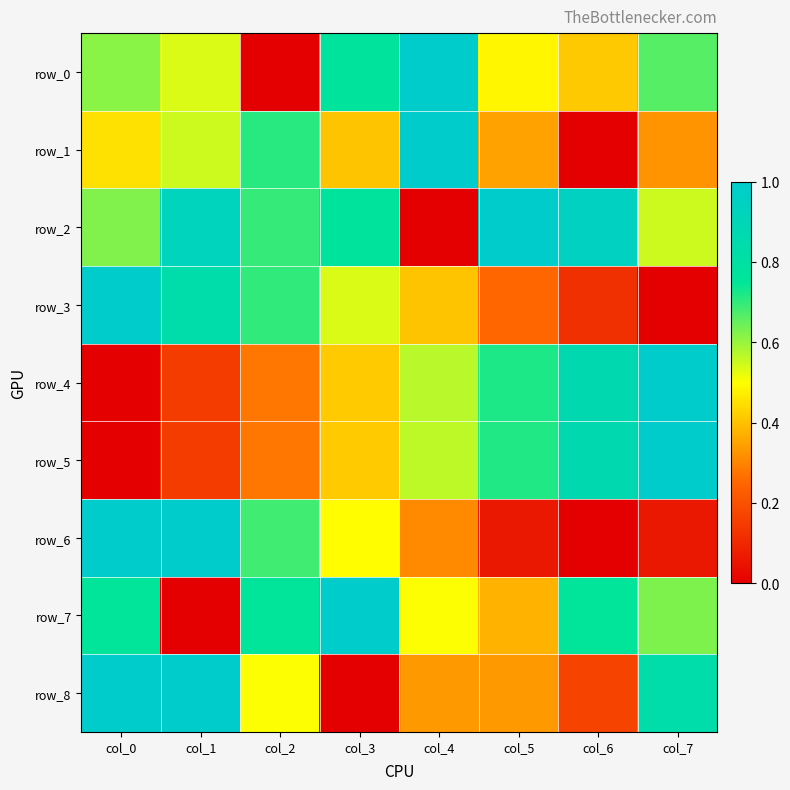

Reading left to right, extract all data points from this chart.

row_0: col_0=0.6	col_1=0.5	col_2=0.0	col_3=0.8	col_4=1.0	col_5=0.5	col_6=0.4	col_7=0.7
row_1: col_0=0.4	col_1=0.6	col_2=0.7	col_3=0.4	col_4=1.0	col_5=0.3	col_6=0.0	col_7=0.3
row_2: col_0=0.6	col_1=0.9	col_2=0.7	col_3=0.8	col_4=0.0	col_5=1.0	col_6=0.9	col_7=0.5
row_3: col_0=1.0	col_1=0.8	col_2=0.7	col_3=0.5	col_4=0.4	col_5=0.3	col_6=0.1	col_7=0.0
row_4: col_0=0.0	col_1=0.1	col_2=0.3	col_3=0.4	col_4=0.6	col_5=0.7	col_6=0.9	col_7=1.0
row_5: col_0=0.0	col_1=0.1	col_2=0.3	col_3=0.4	col_4=0.6	col_5=0.7	col_6=0.9	col_7=1.0
row_6: col_0=1.0	col_1=1.0	col_2=0.7	col_3=0.5	col_4=0.3	col_5=0.1	col_6=0.0	col_7=0.1
row_7: col_0=0.8	col_1=0.0	col_2=0.8	col_3=1.0	col_4=0.5	col_5=0.4	col_6=0.8	col_7=0.6
row_8: col_0=1.0	col_1=1.0	col_2=0.5	col_3=0.0	col_4=0.3	col_5=0.3	col_6=0.2	col_7=0.8